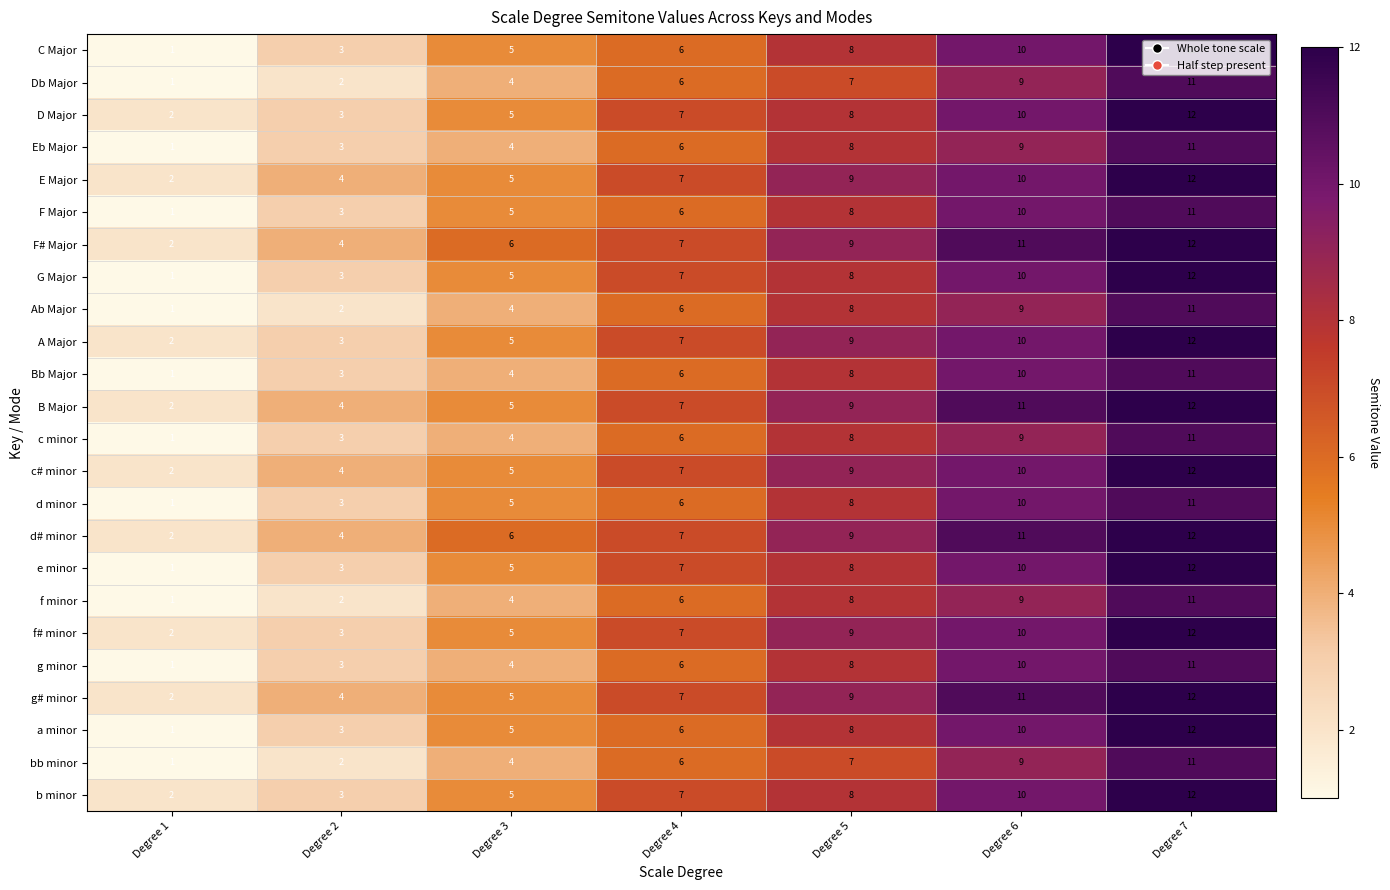

Rank the categories by d# minor value from lowest to highest.

Degree 1, Degree 2, Degree 3, Degree 4, Degree 5, Degree 6, Degree 7